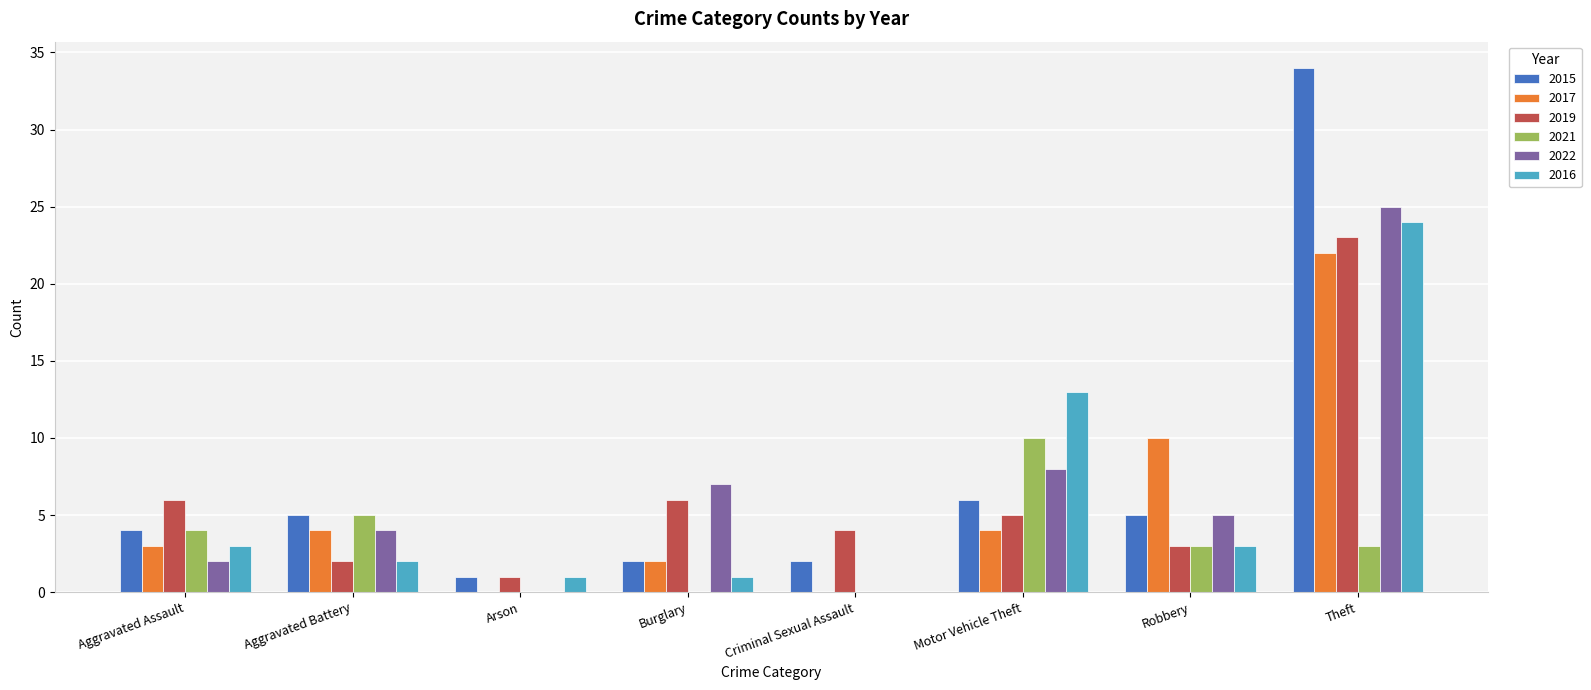

What value does the 2017 series have at Motor Vehicle Theft?

4